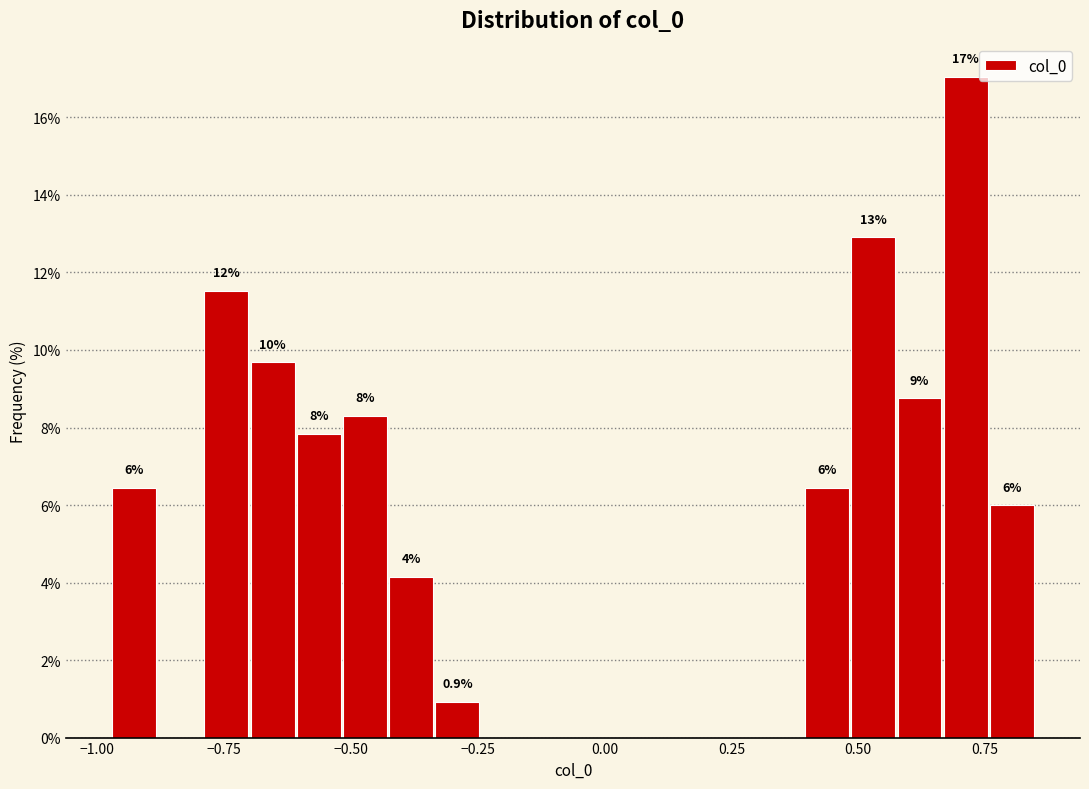

Read against the x-axis, roughly where is the centre of the tallest bar?

0.70